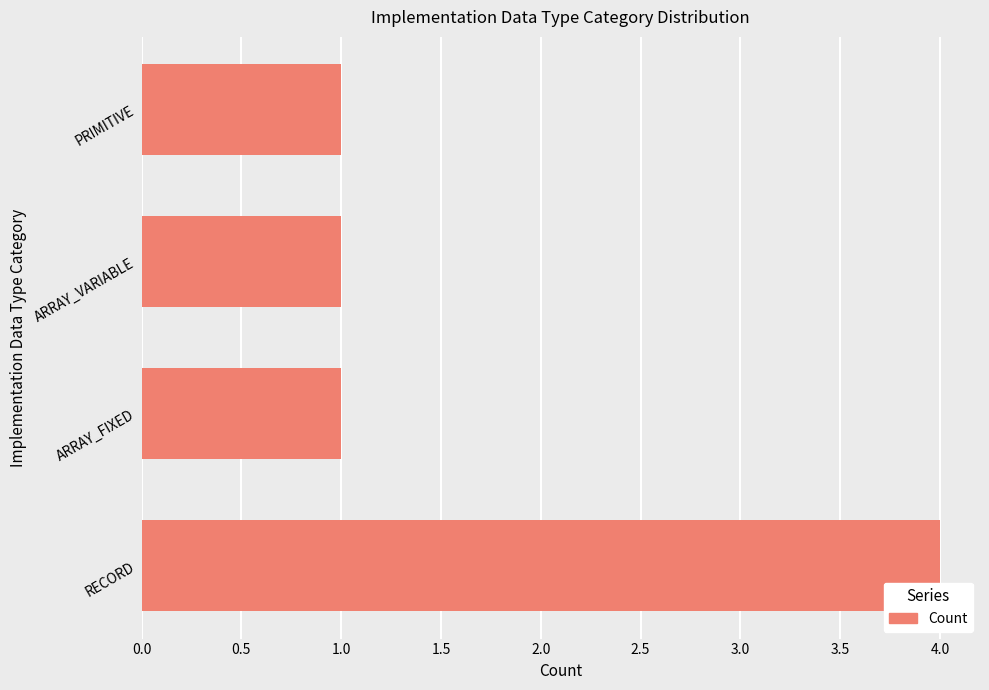

Is it true that the value at ARRAY_FIXED is 1?

True